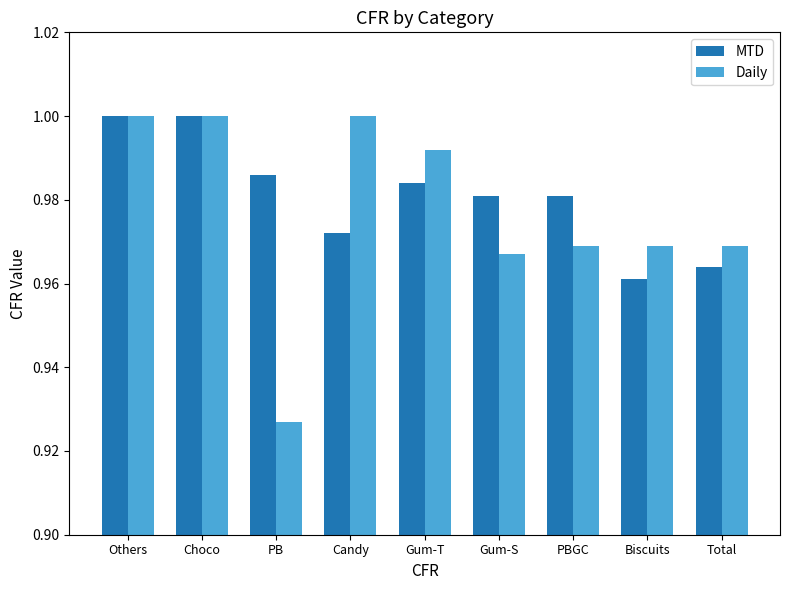

Does the chart contain stacked bars?

No